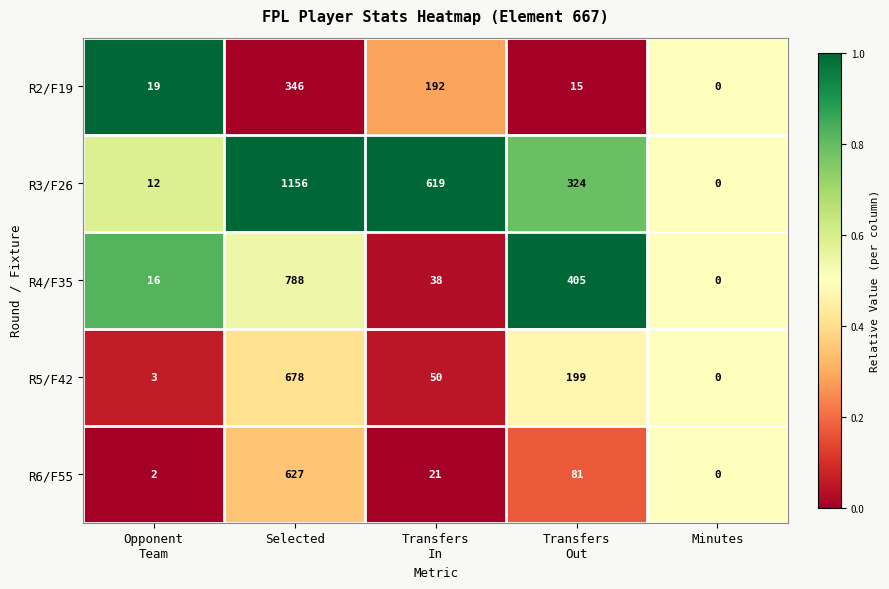

Where does the R3/F26 series first go above 324?

Selected